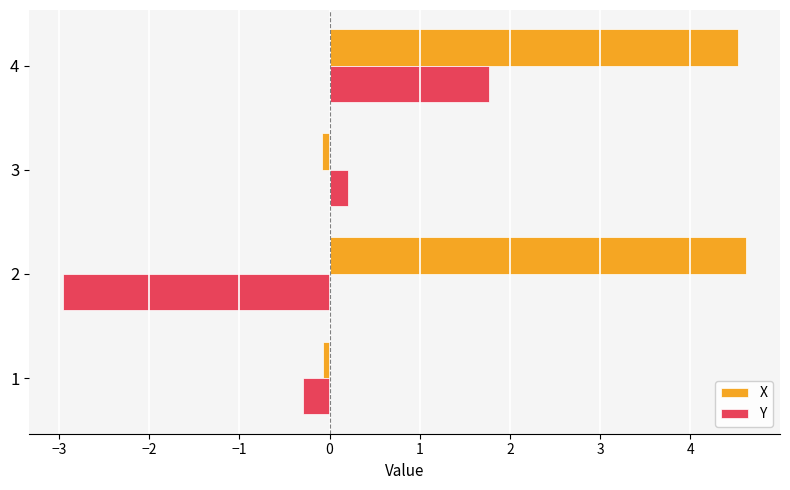

At which label does Y reach its peak?

4